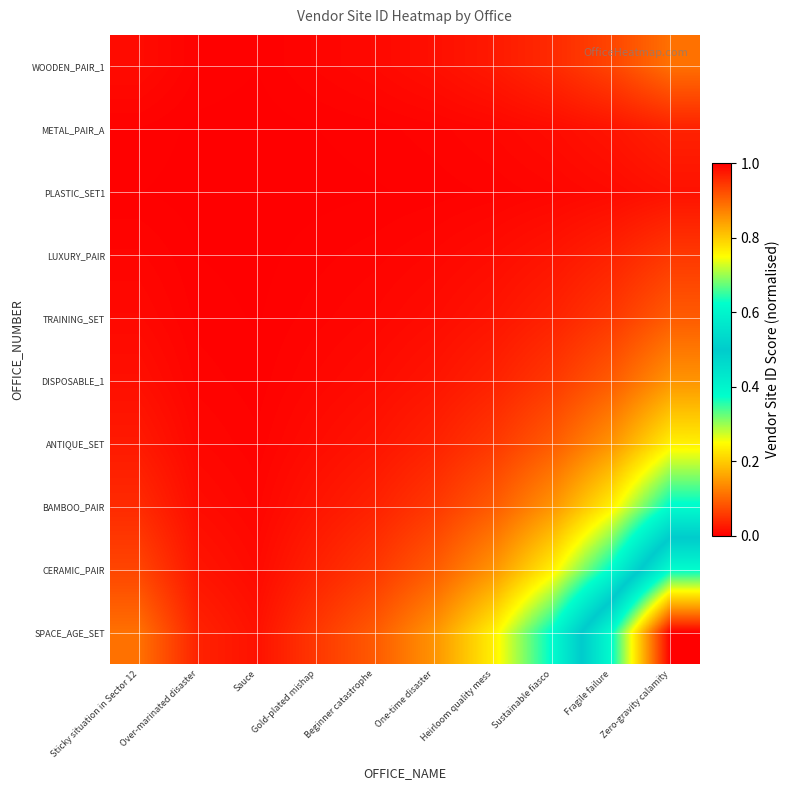

Reading left to right, extract all data points from this chart.

WOODEN_PAIR_1: Sticky situation in Sector 12=0.0	Over-marinated disaster=0.0	Sauce=0.0	Gold-plated mishap=0.0	Beginner catastrophe=0.0	One-time disaster=0.0	Heirloom quality mess=0.0	Sustainable fiasco=0.0	Fragile failure=0.1	Zero-gravity calamity=0.1
METAL_PAIR_A: Sticky situation in Sector 12=0.0	Over-marinated disaster=0.0	Sauce=0.0	Gold-plated mishap=0.0	Beginner catastrophe=0.0	One-time disaster=0.0	Heirloom quality mess=0.0	Sustainable fiasco=0.0	Fragile failure=0.0	Zero-gravity calamity=0.0
PLASTIC_SET1: Sticky situation in Sector 12=0.0	Over-marinated disaster=0.0	Sauce=0.0	Gold-plated mishap=0.0	Beginner catastrophe=0.0	One-time disaster=0.0	Heirloom quality mess=0.0	Sustainable fiasco=0.0	Fragile failure=0.0	Zero-gravity calamity=0.0
LUXURY_PAIR: Sticky situation in Sector 12=0.0	Over-marinated disaster=0.0	Sauce=0.0	Gold-plated mishap=0.0	Beginner catastrophe=0.0	One-time disaster=0.0	Heirloom quality mess=0.0	Sustainable fiasco=0.0	Fragile failure=0.0	Zero-gravity calamity=0.1
TRAINING_SET: Sticky situation in Sector 12=0.0	Over-marinated disaster=0.0	Sauce=0.0	Gold-plated mishap=0.0	Beginner catastrophe=0.0	One-time disaster=0.0	Heirloom quality mess=0.0	Sustainable fiasco=0.0	Fragile failure=0.1	Zero-gravity calamity=0.1
DISPOSABLE_1: Sticky situation in Sector 12=0.0	Over-marinated disaster=0.0	Sauce=0.0	Gold-plated mishap=0.0	Beginner catastrophe=0.0	One-time disaster=0.0	Heirloom quality mess=0.0	Sustainable fiasco=0.1	Fragile failure=0.1	Zero-gravity calamity=0.1
ANTIQUE_SET: Sticky situation in Sector 12=0.0	Over-marinated disaster=0.0	Sauce=0.0	Gold-plated mishap=0.0	Beginner catastrophe=0.0	One-time disaster=0.0	Heirloom quality mess=0.1	Sustainable fiasco=0.1	Fragile failure=0.1	Zero-gravity calamity=0.2
BAMBOO_PAIR: Sticky situation in Sector 12=0.0	Over-marinated disaster=0.0	Sauce=0.0	Gold-plated mishap=0.0	Beginner catastrophe=0.0	One-time disaster=0.1	Heirloom quality mess=0.1	Sustainable fiasco=0.1	Fragile failure=0.2	Zero-gravity calamity=0.4
CERAMIC_PAIR: Sticky situation in Sector 12=0.1	Over-marinated disaster=0.0	Sauce=0.0	Gold-plated mishap=0.0	Beginner catastrophe=0.1	One-time disaster=0.1	Heirloom quality mess=0.1	Sustainable fiasco=0.2	Fragile failure=0.4	Zero-gravity calamity=0.6
SPACE_AGE_SET: Sticky situation in Sector 12=0.1	Over-marinated disaster=0.0	Sauce=0.0	Gold-plated mishap=0.1	Beginner catastrophe=0.1	One-time disaster=0.1	Heirloom quality mess=0.2	Sustainable fiasco=0.4	Fragile failure=0.6	Zero-gravity calamity=1.0